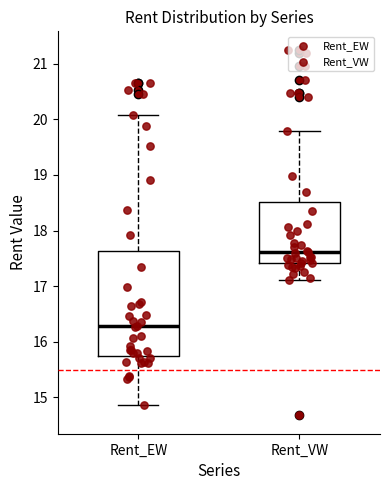

Reading left to right, read every box against the y-axis: the position of its median line, the range the box covers, and the ends of its whiskers. The values are not printed on the chart, so give them approximately, as read against the axis.

Rent_EW: median 16.3, box 15.8 to 17.6, whiskers 14.9 to 20.1
Rent_VW: median 17.6, box 17.4 to 18.5, whiskers 17.1 to 19.8